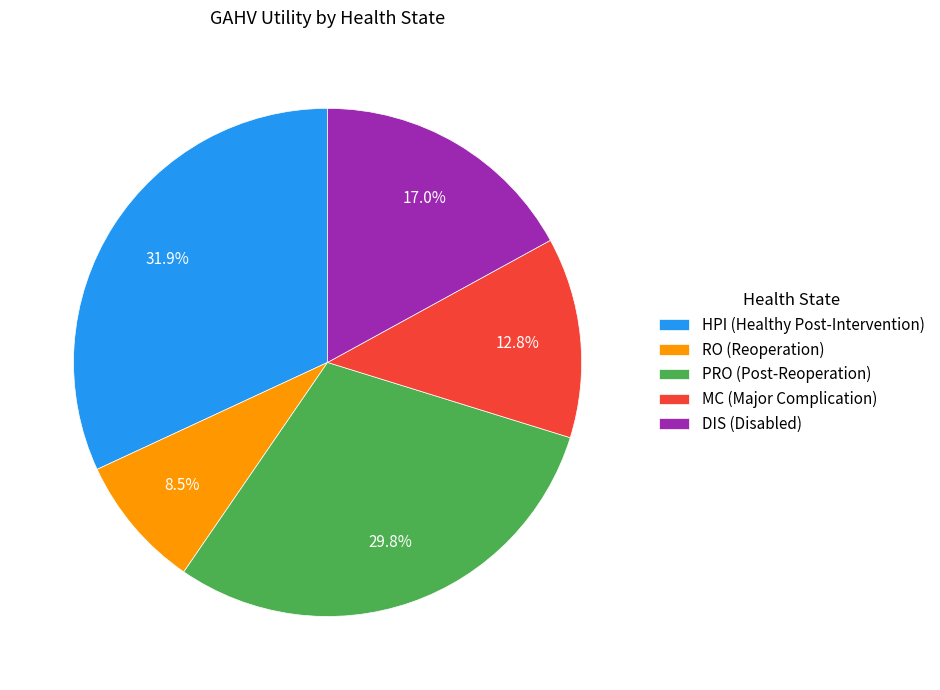

To the nearest percent, what is the combined percentage of MC (Major Complication) and RO (Reoperation)?

21%